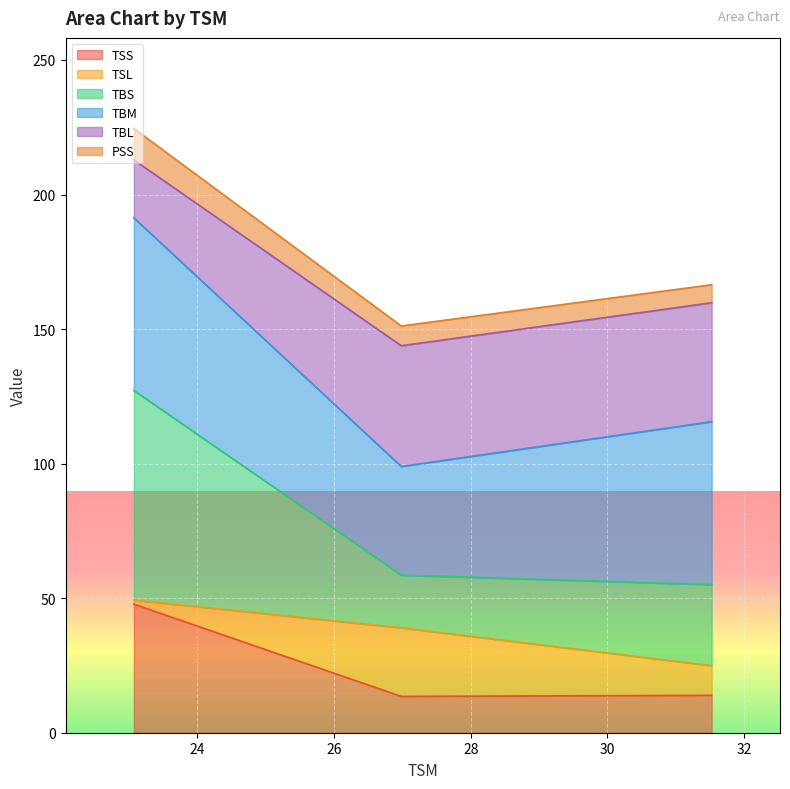

What is the minimum value shown in the chart?

13.5